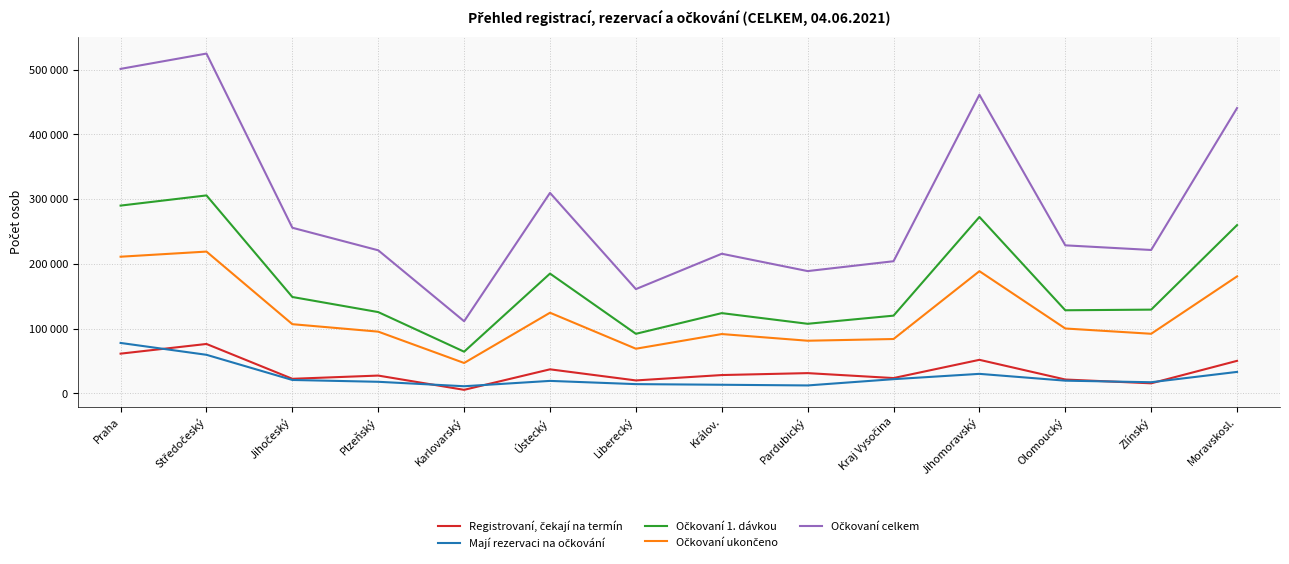

Where is Očkovaní 1. dávkou nearest to the value 185177?

Ústecký